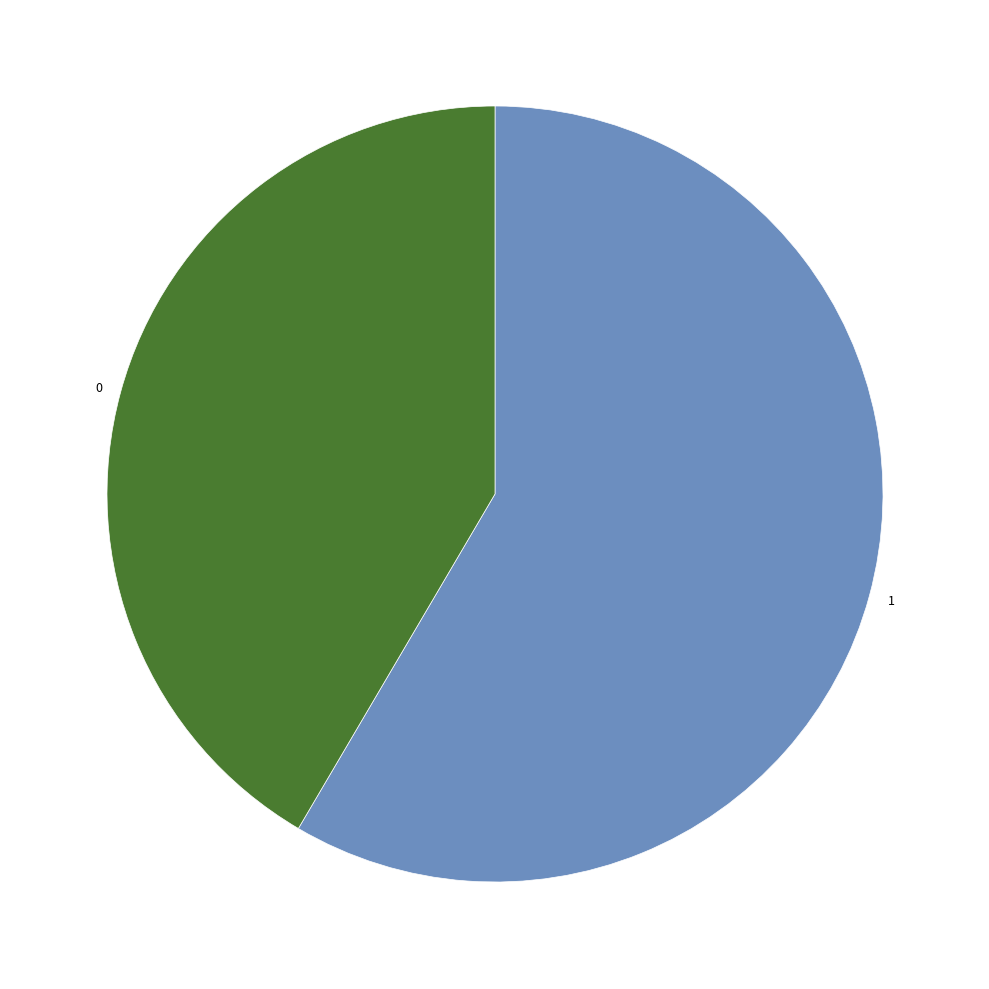

Is the sum of 0 and 1 greater than half?

Yes